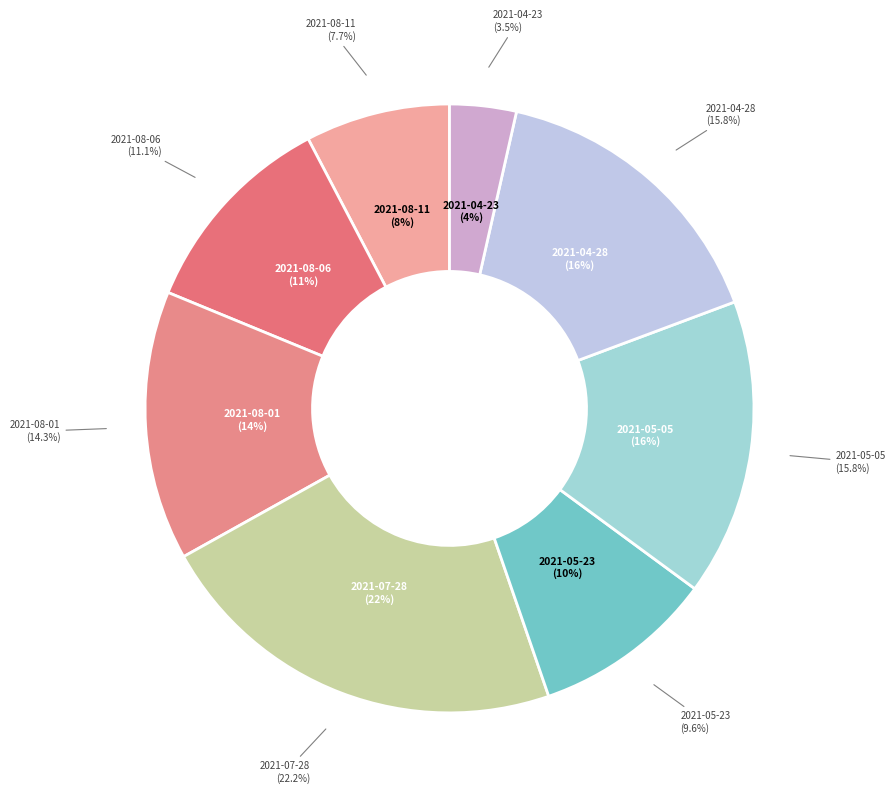

Does 2021-08-06 account for over 50% of the chart?

No